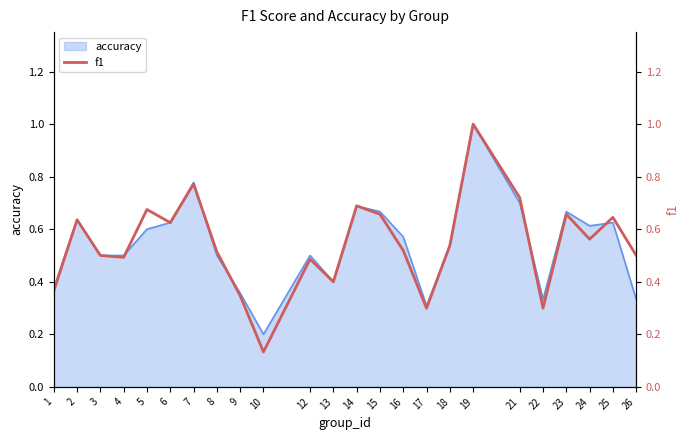

What is the sum of the values at 18 and 23?

1.2